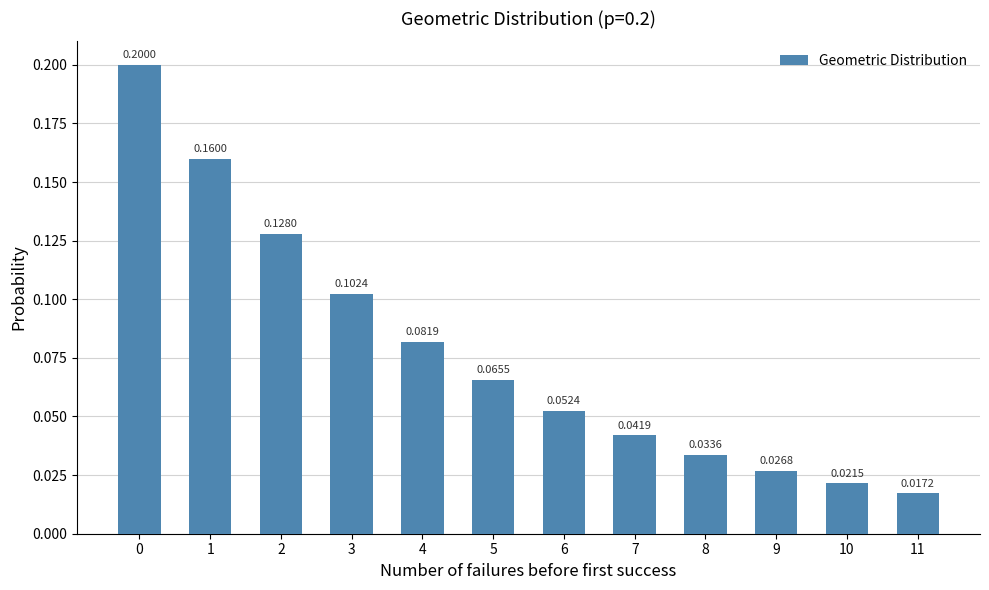

How many data points does each series have?

12